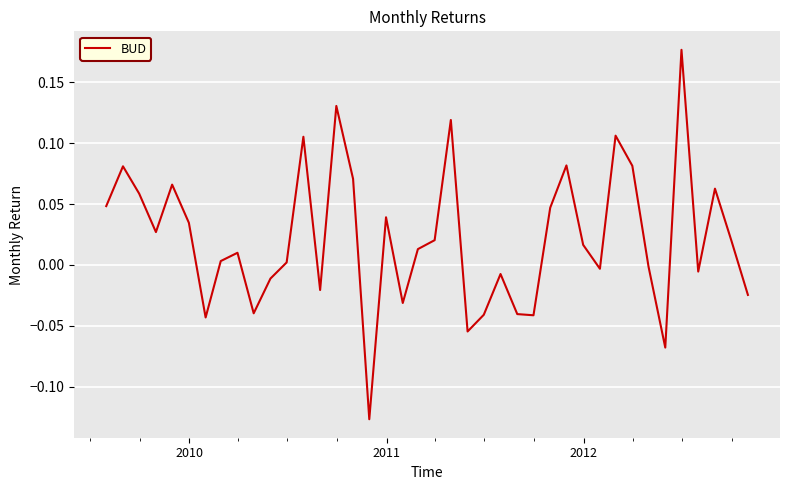

Does the chart display data point markers on the line(s)?

No